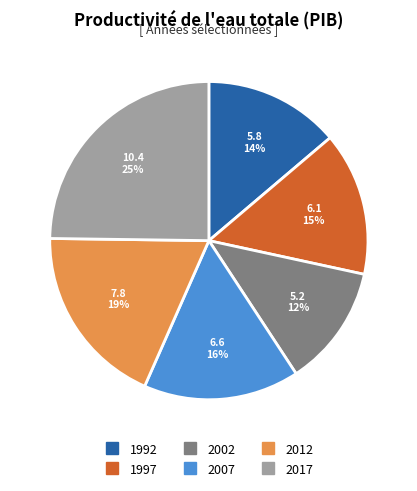

To the nearest percent, what is the average slice percentage?

17%